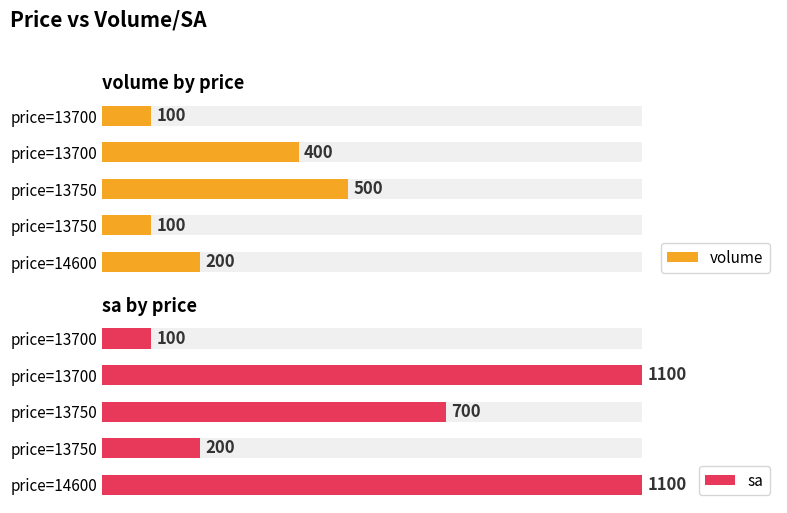

List the series in order of their peak value, highest first.

sa, volume